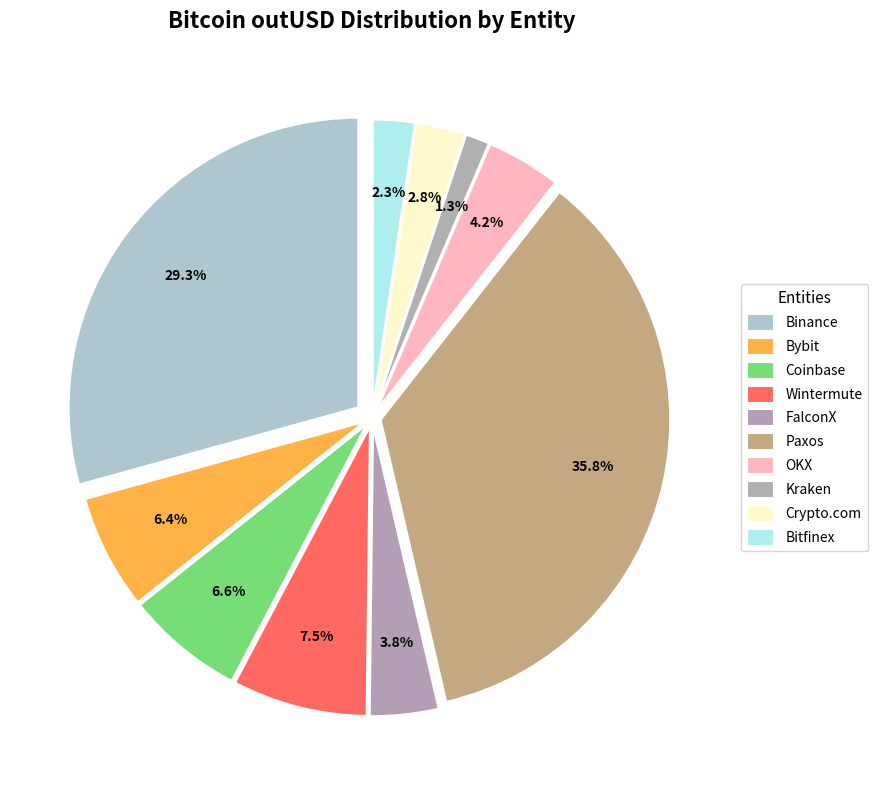

Rank the categories by value from highest to lowest.

Paxos, Binance, Wintermute, Coinbase, Bybit, OKX, FalconX, Crypto.com, Bitfinex, Kraken